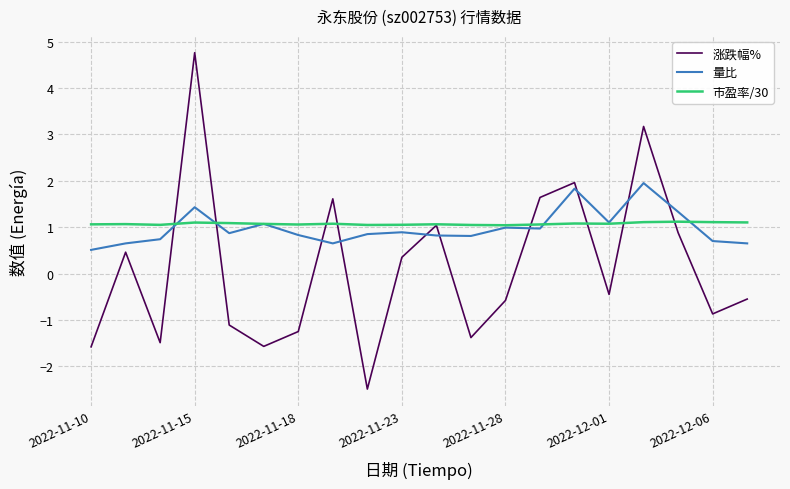

How many values in the 涨跌幅% series are below 0?

11